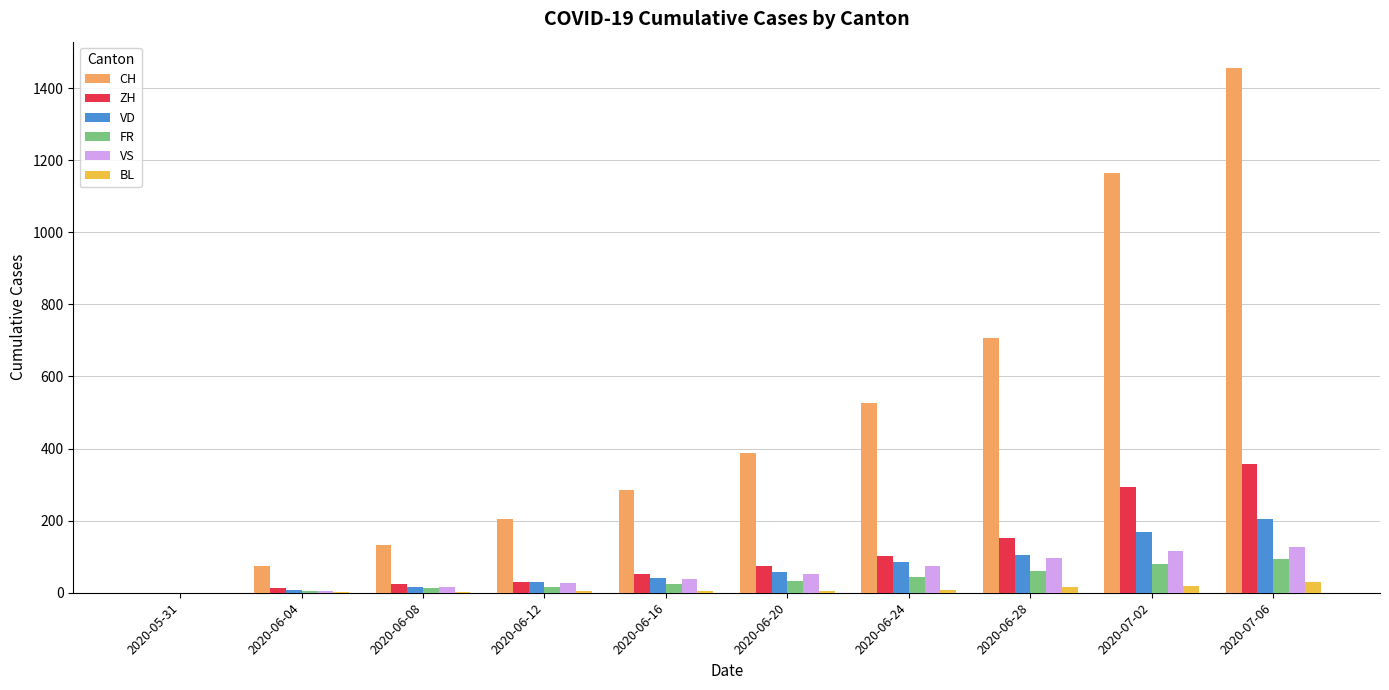

Which series has the widest spread of values?

CH